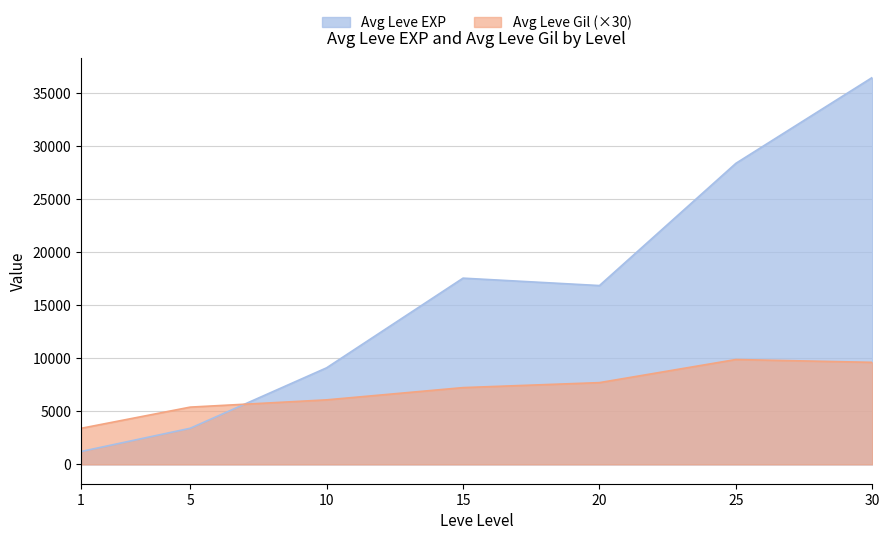

What is the smallest value displayed?

1213.3